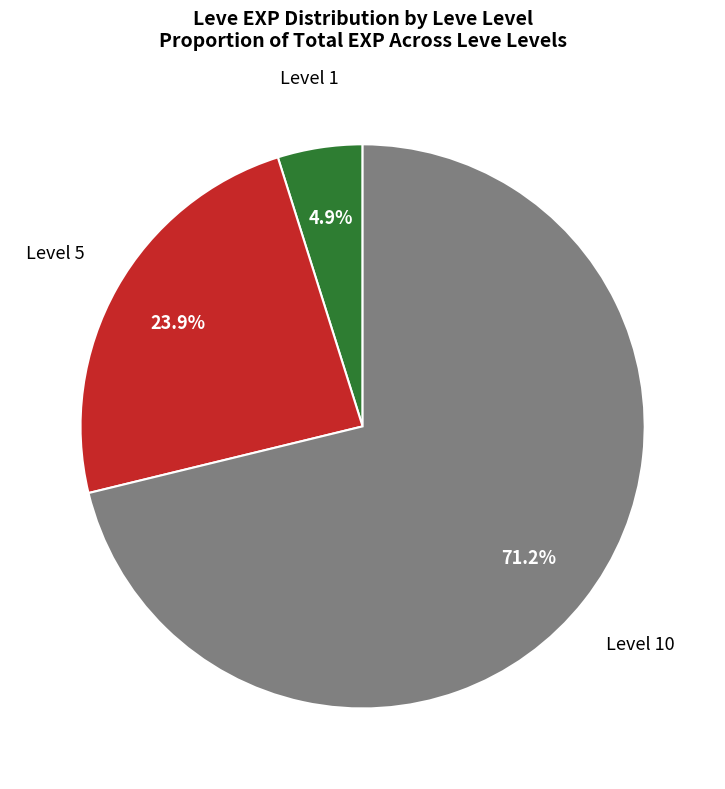

Is there a majority slice in this chart?

Yes